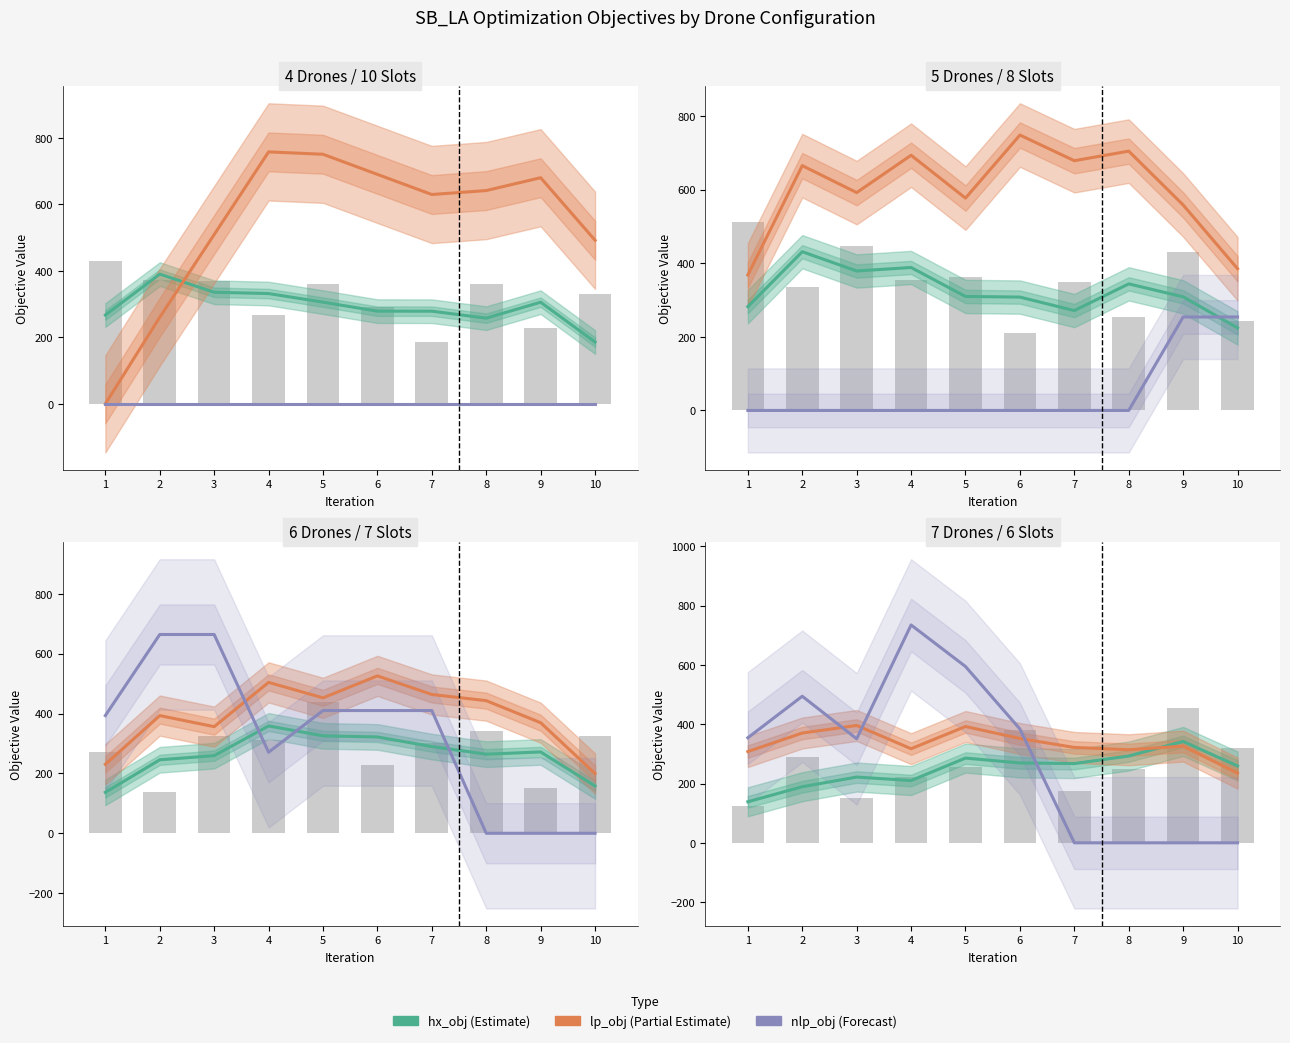

Are the bars horizontal?

No